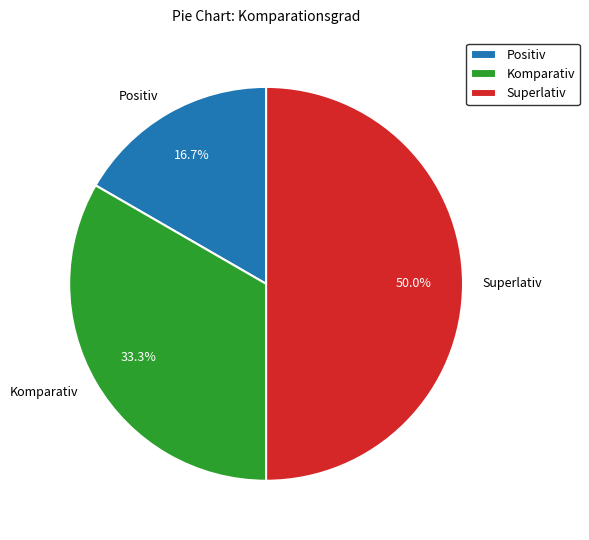

Rank the categories by value from highest to lowest.

Superlativ, Komparativ, Positiv